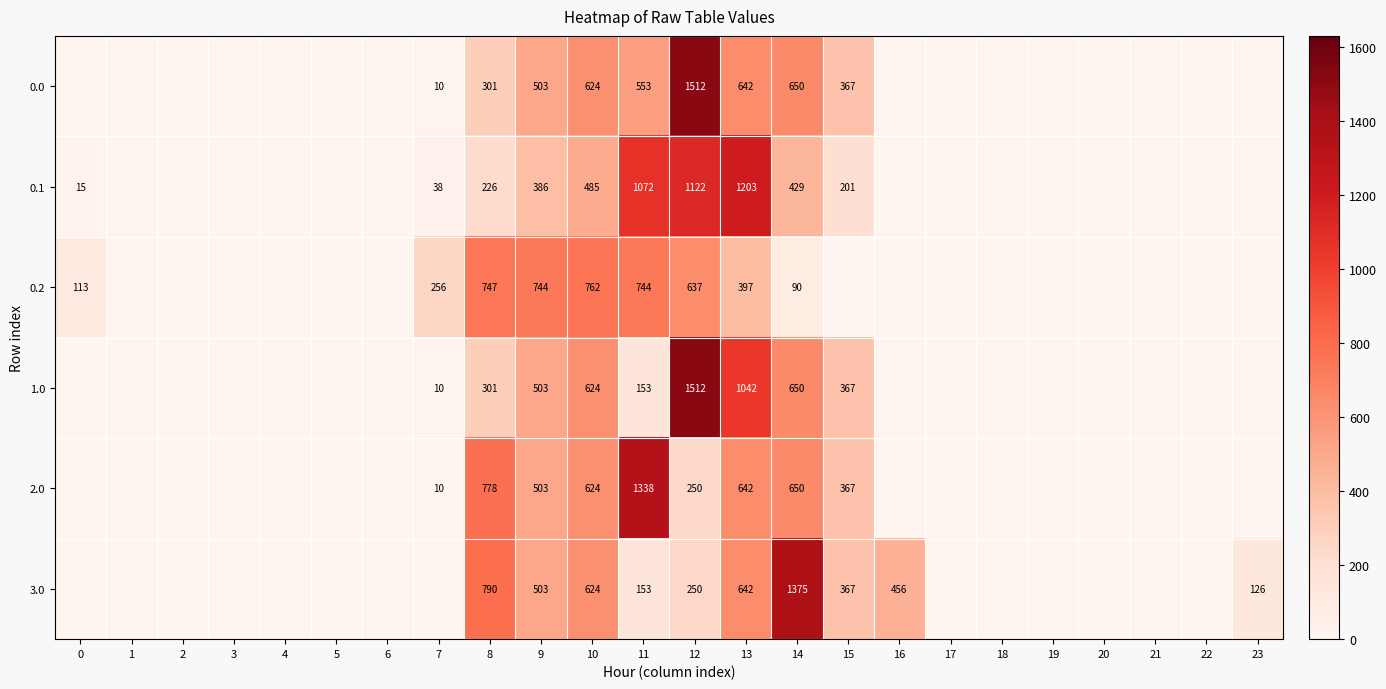

What is the difference between the 1.0 values at 14 and 9?

147